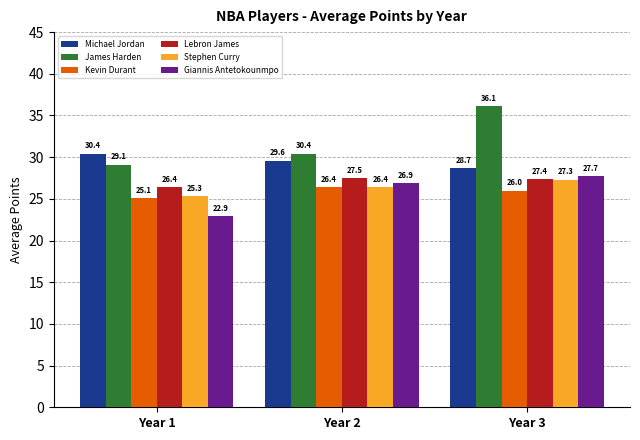

What is the spread (max minus min) of values at Year 2?

4.0